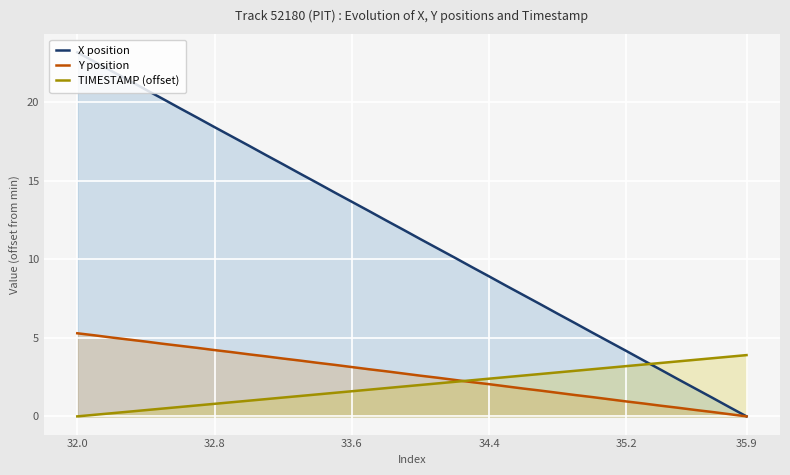

Between 10 and 36, which series saw the biggest shift?

X position